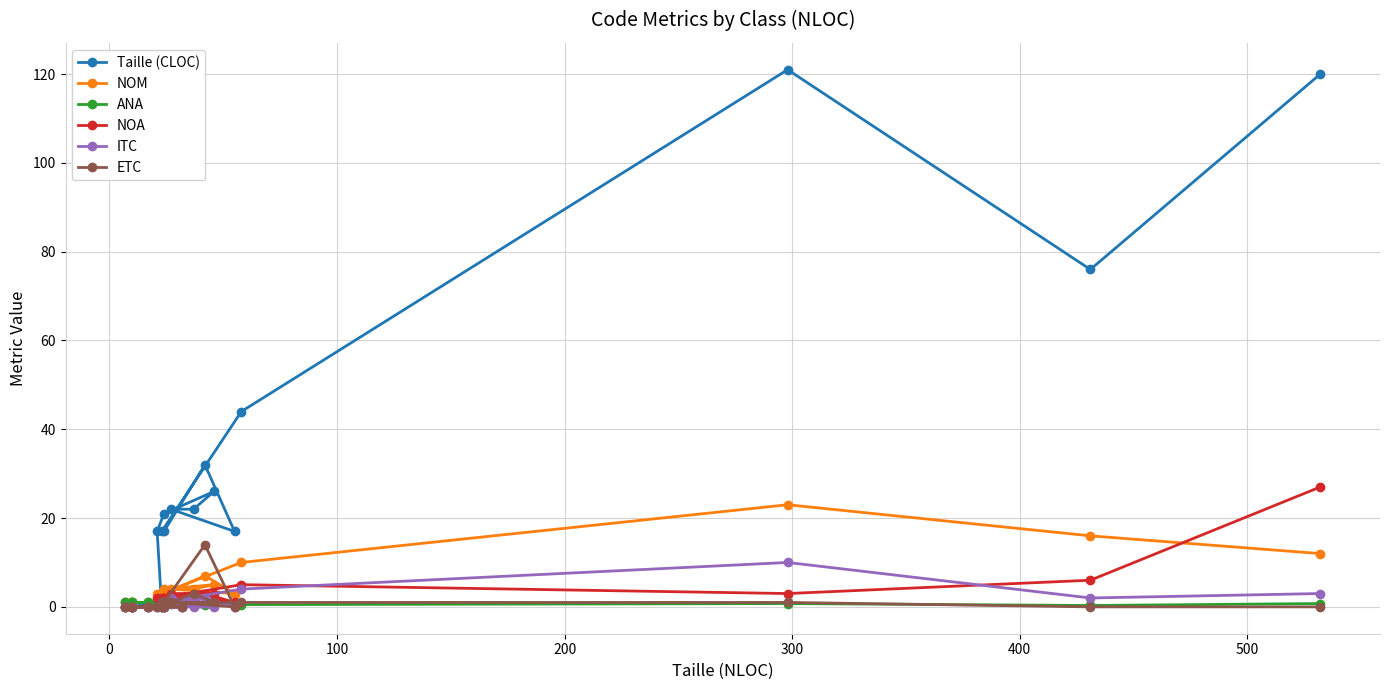

How many interior local peaks does the ETC series have?

2